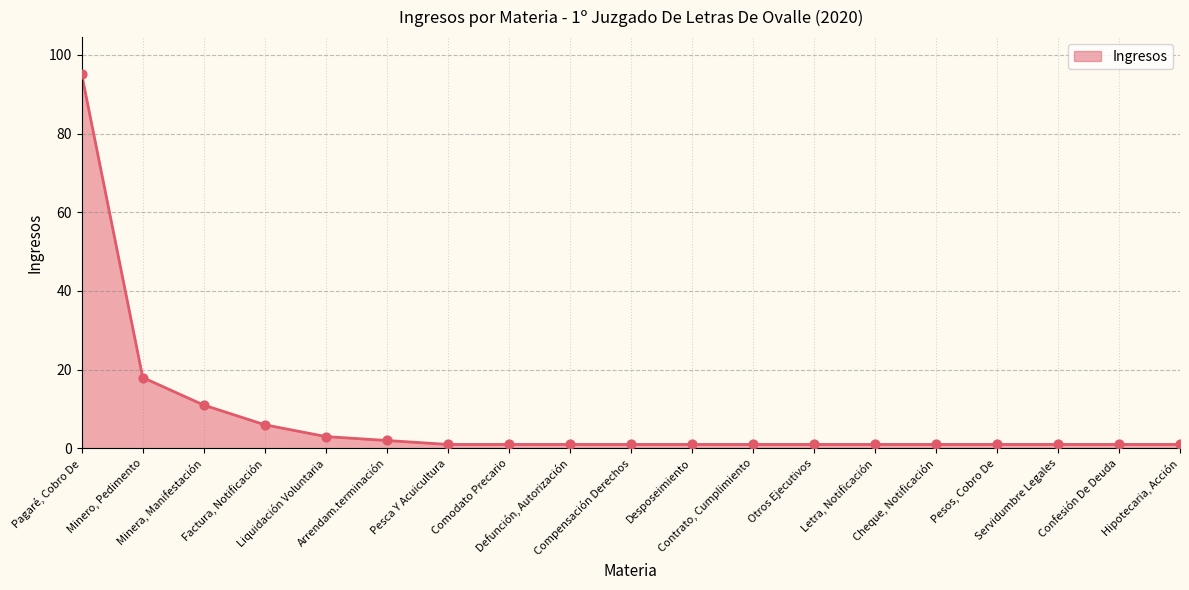

What is the ratio of the value at Letra, Notificación to the value at Desposeimiento?

1.0